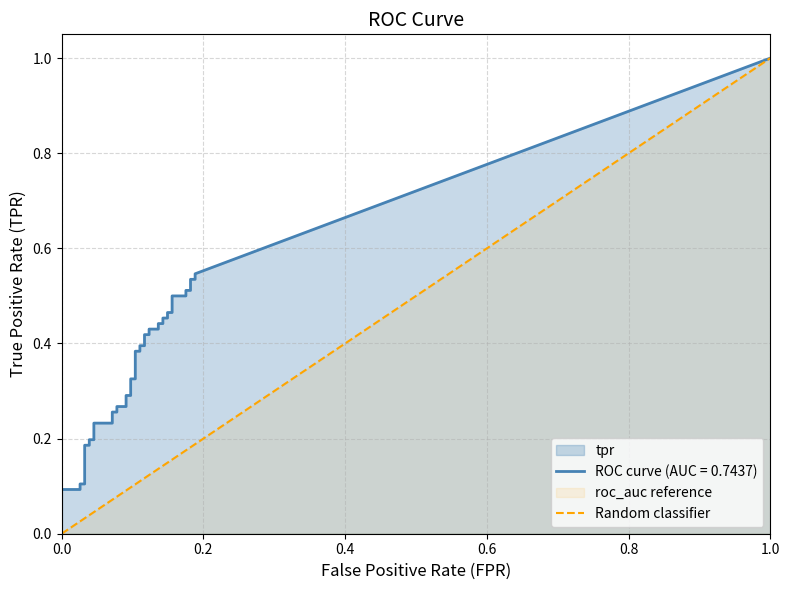

What is the sum of all values?

1